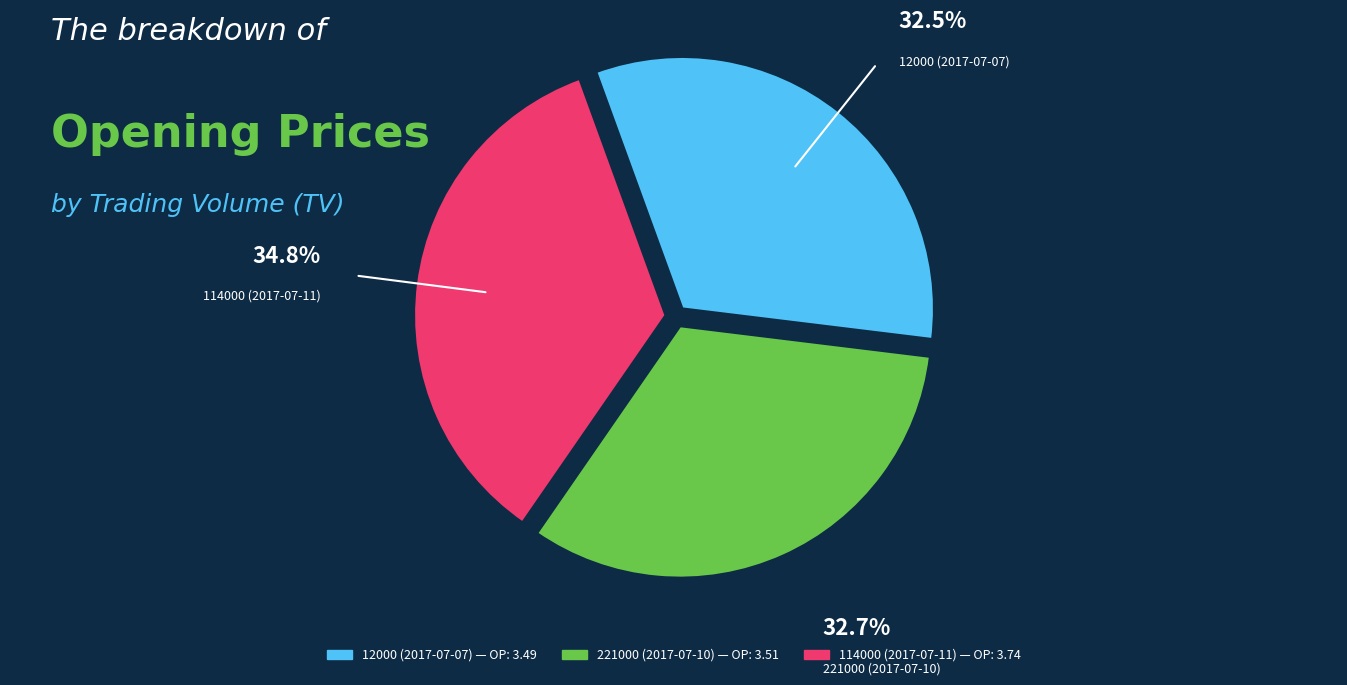

True or false: 12000 (2017-07-07) accounts for 32% of the total.

True